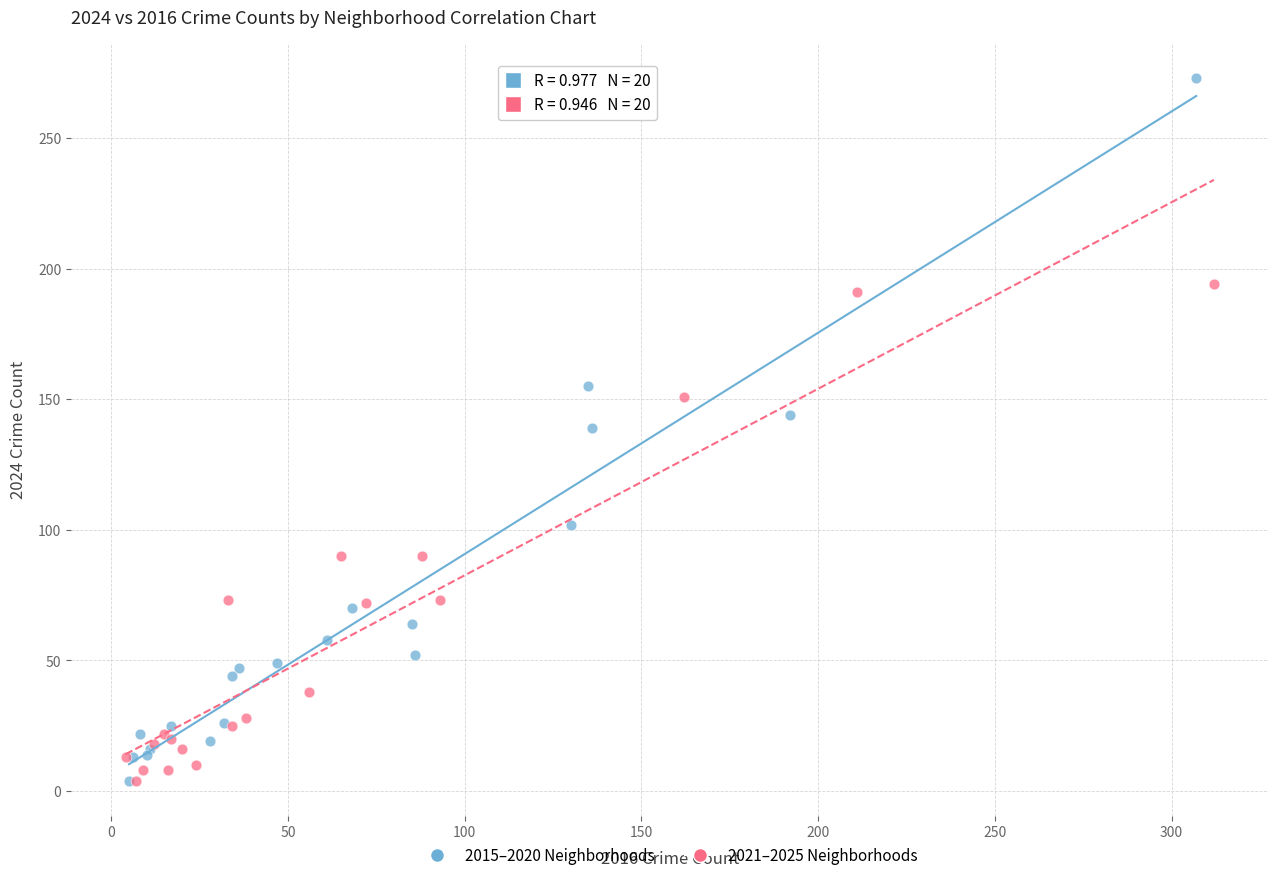

Which series has the widest spread of Y values?

2015–2020 Neighborhoods